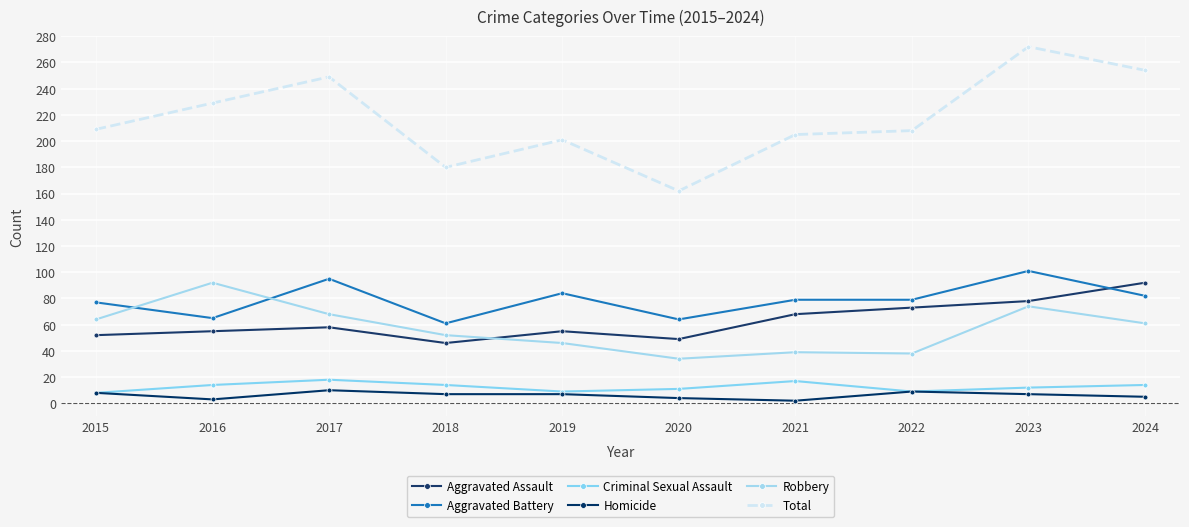

What is the greatest value displayed?

272